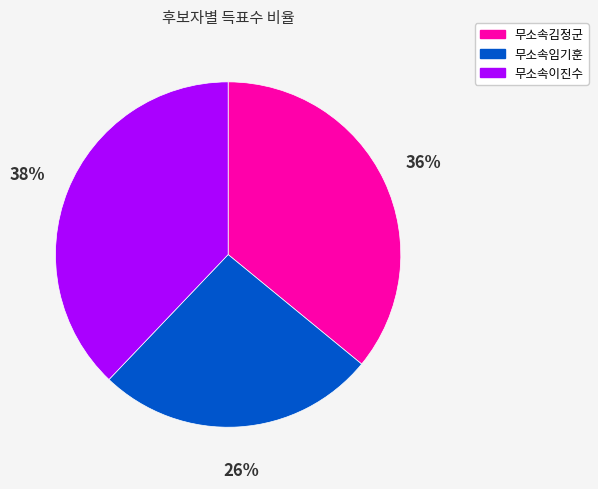

Is 무소속임기훈 the majority of the pie?

No